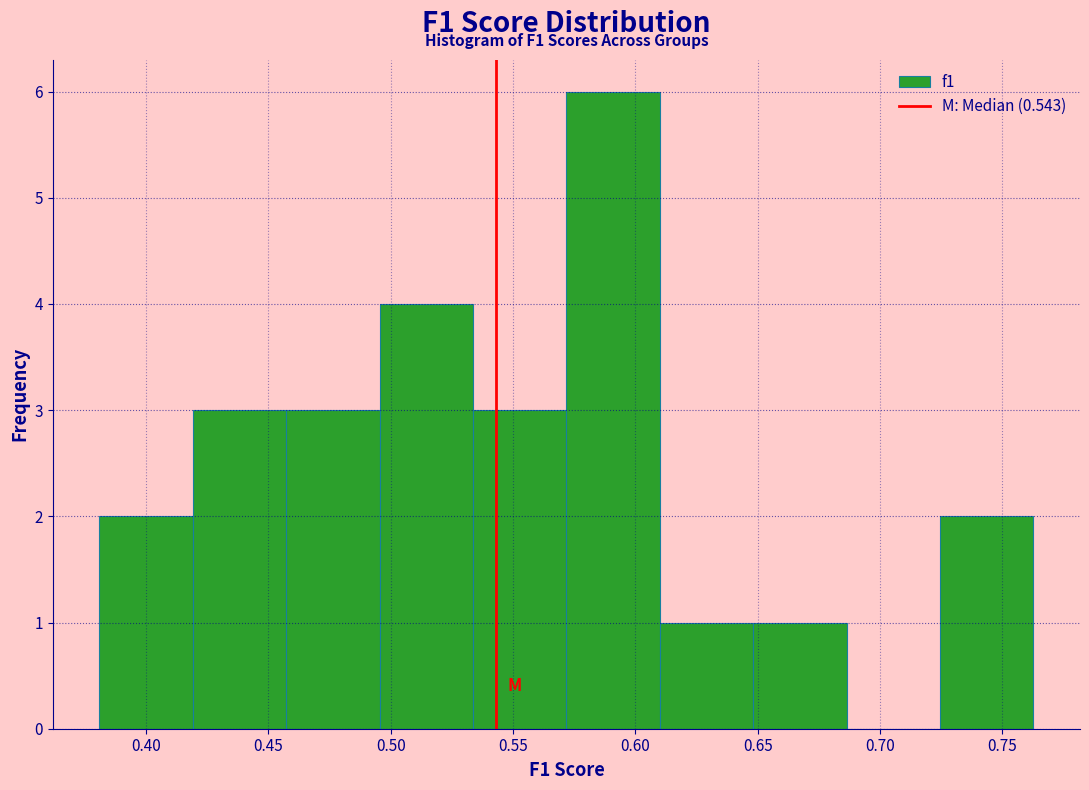

Which range on the x-axis has the tallest bar?

0.570 to 0.610